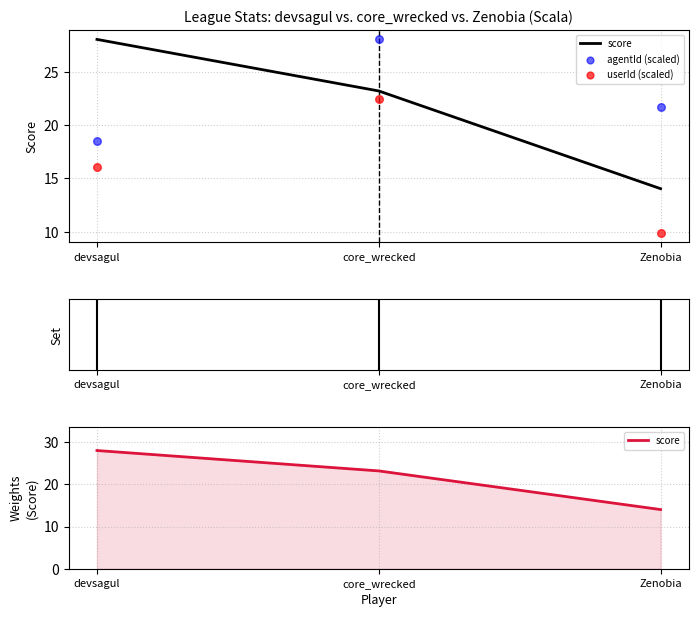

At how many categories does at least one series exceed 24?

2